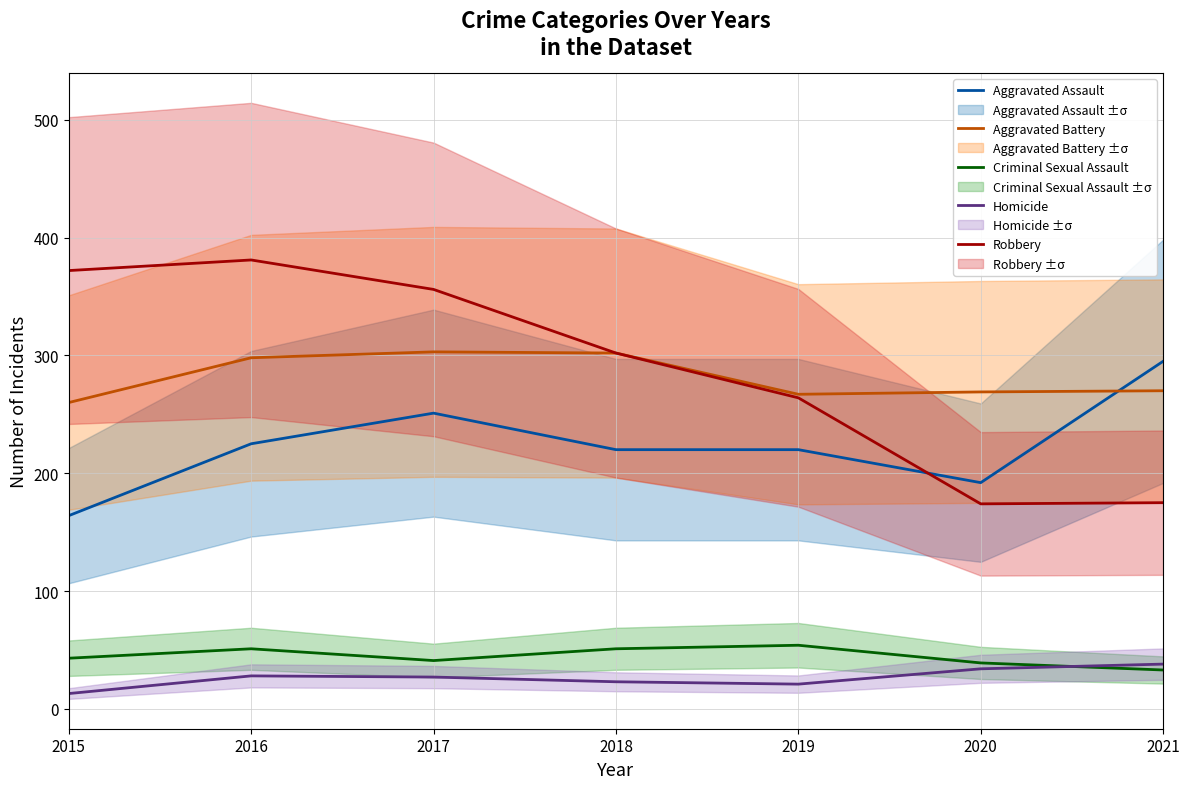

The Aggravated Battery series shows 92 at 2017. True or false?

False